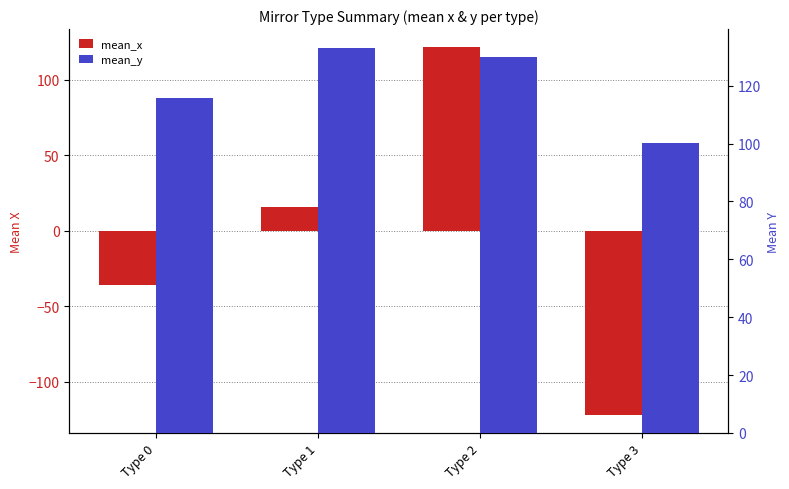

At which category is the sum across all series the highest?

Type 2